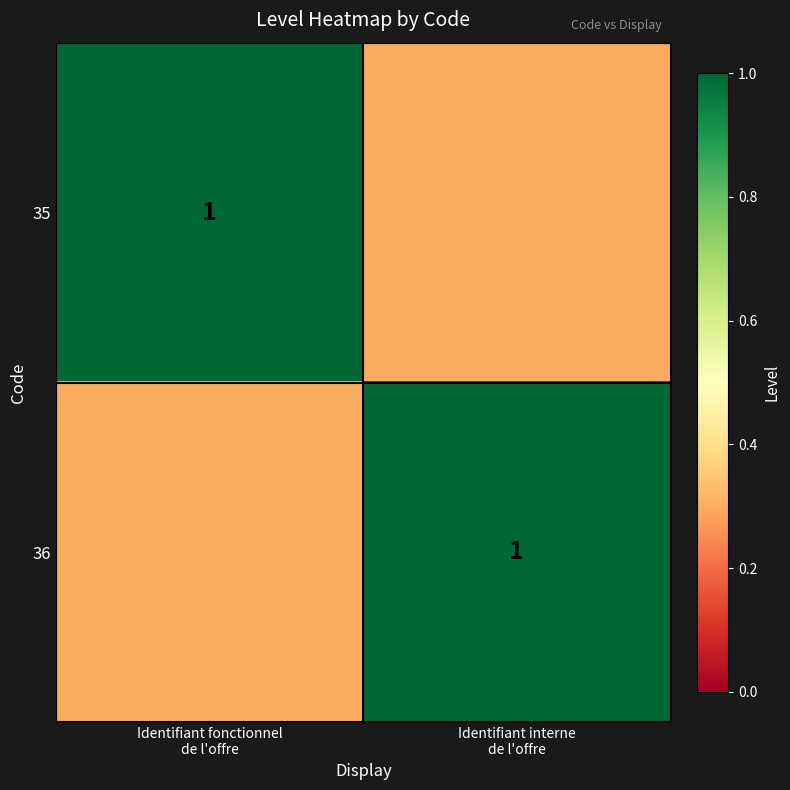

Between Identifiant fonctionnel
de l'offre and Identifiant interne
de l'offre, which is larger?

Identifiant fonctionnel
de l'offre